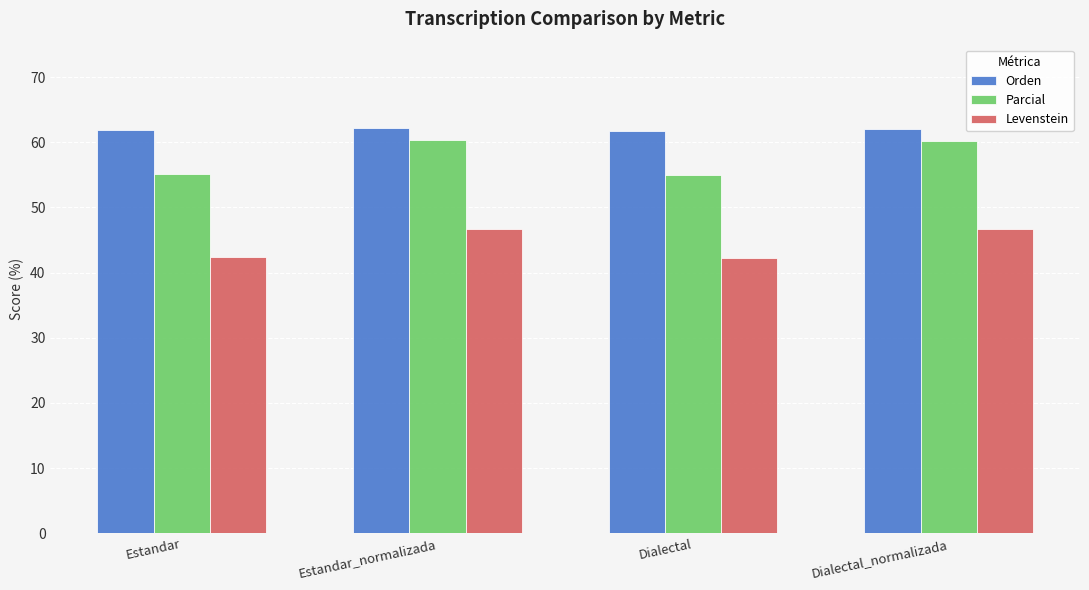

How many distinct data groups are displayed?

3